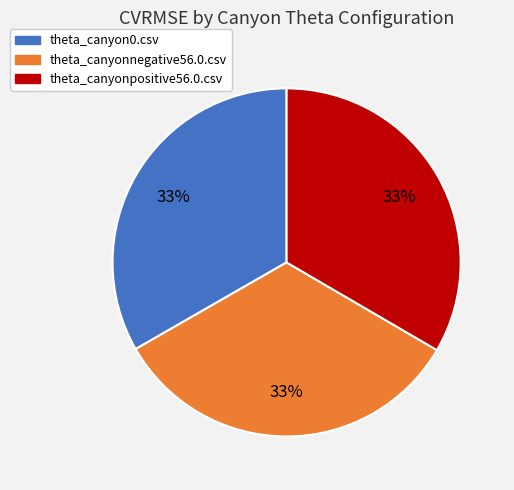

How many slices are in this pie chart?

3